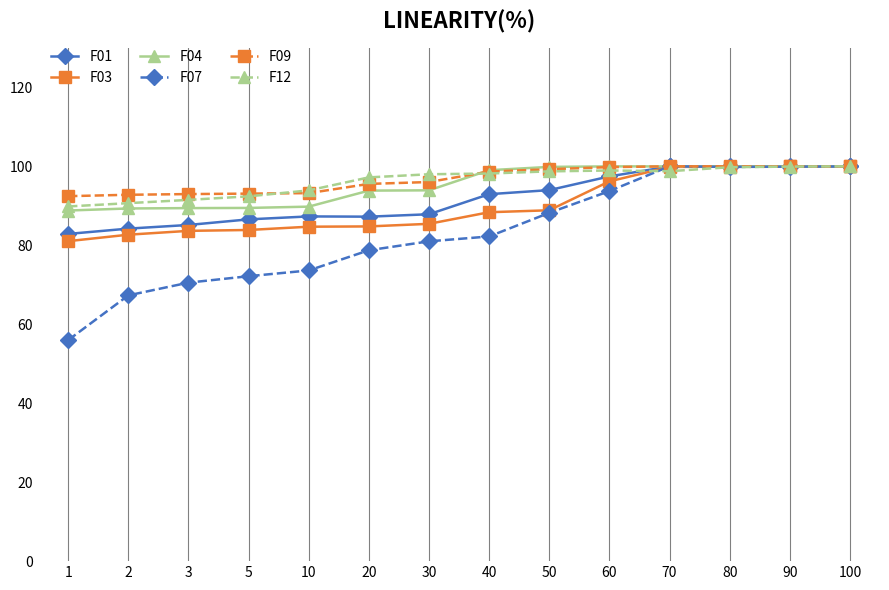

The F09 series shows 95.6 at 20. True or false?

True